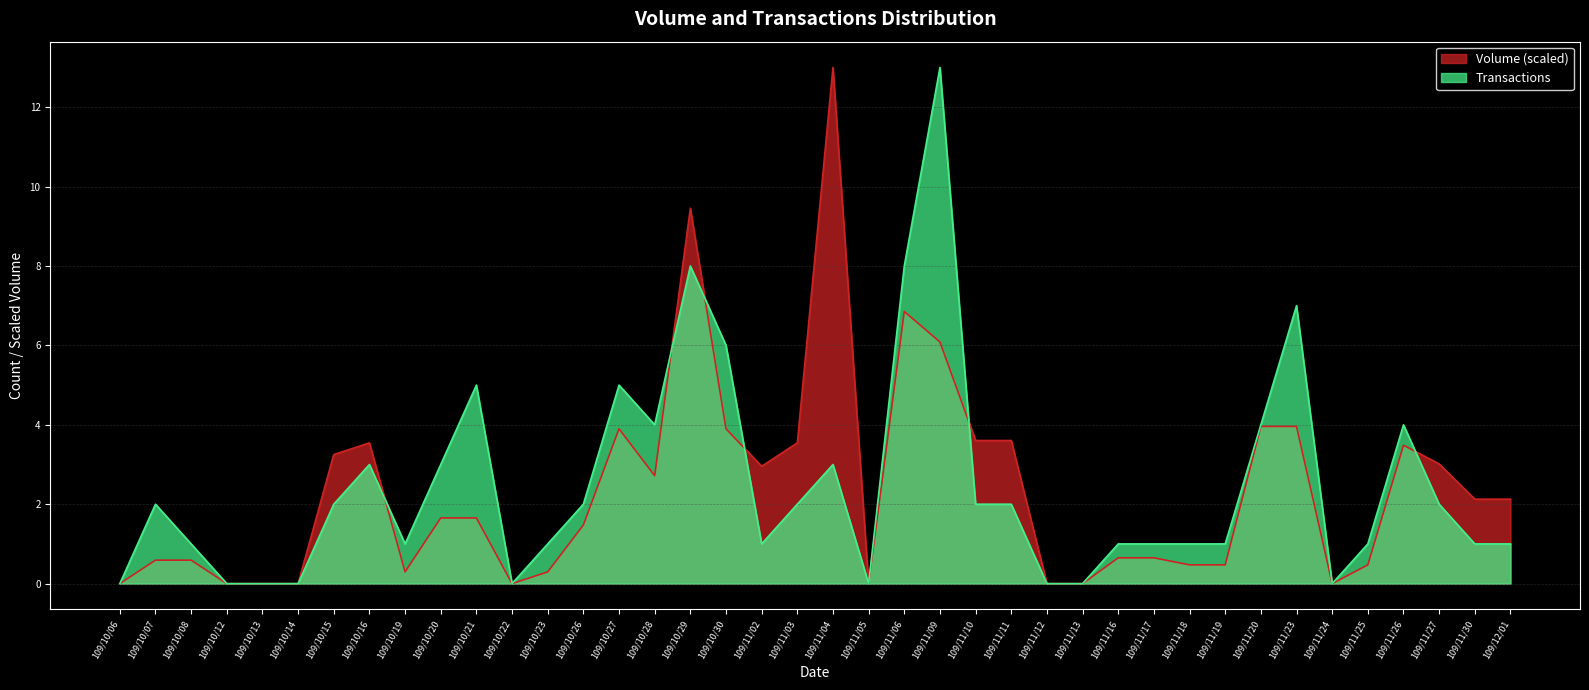

Does the chart have visible grid lines?

Yes